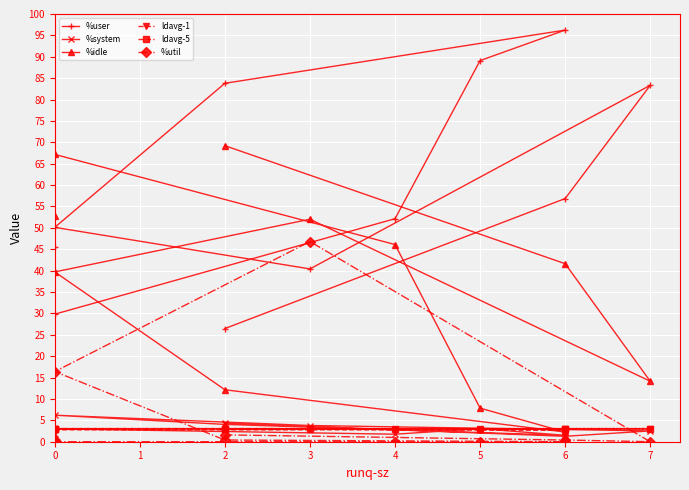

True or false: %idle and %util cross at least once.

False